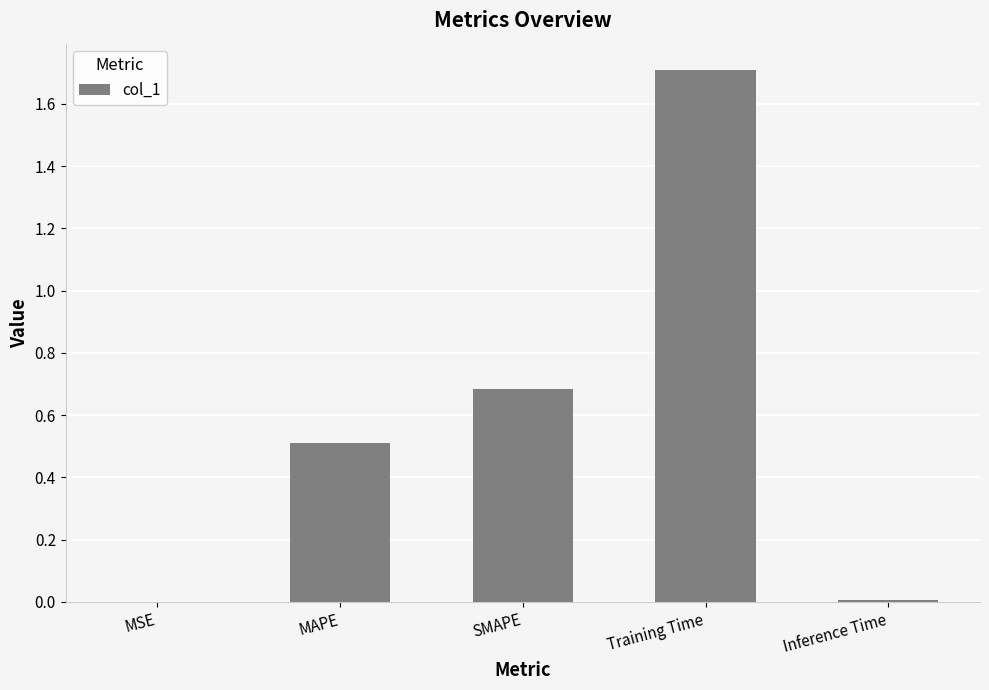

True or false: the data shows 0.7 at SMAPE.

True